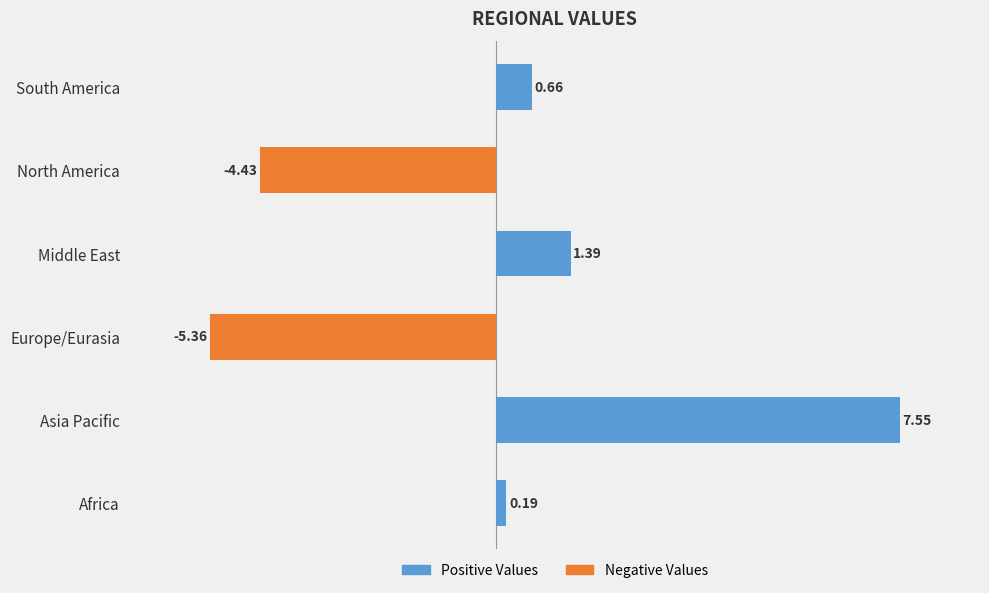

What is the change in value from Europe/Eurasia to North America?

+0.9